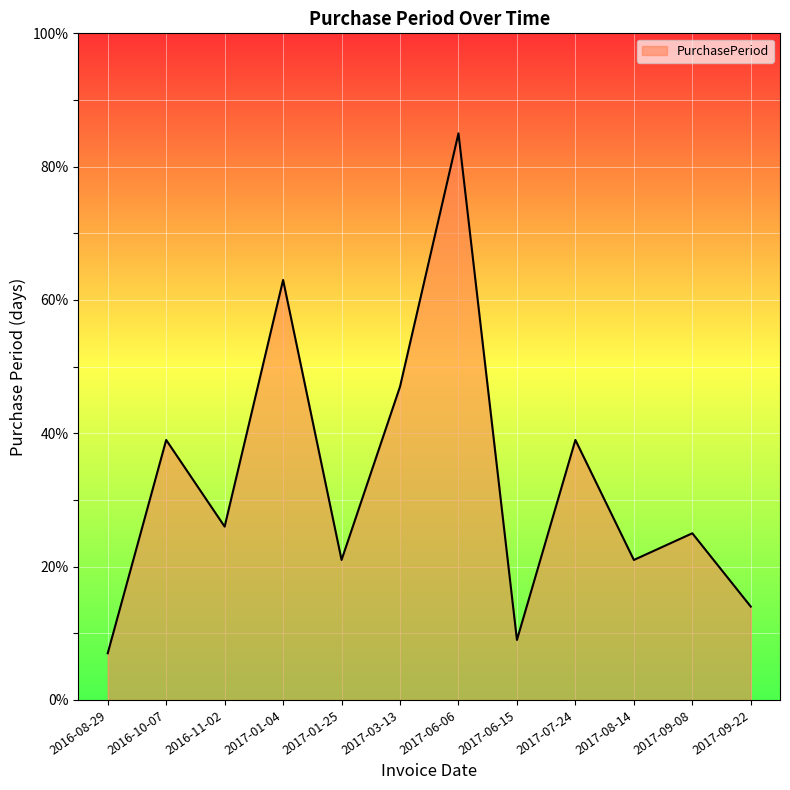

Is it true that the value at 2017-06-15 is 14?

False